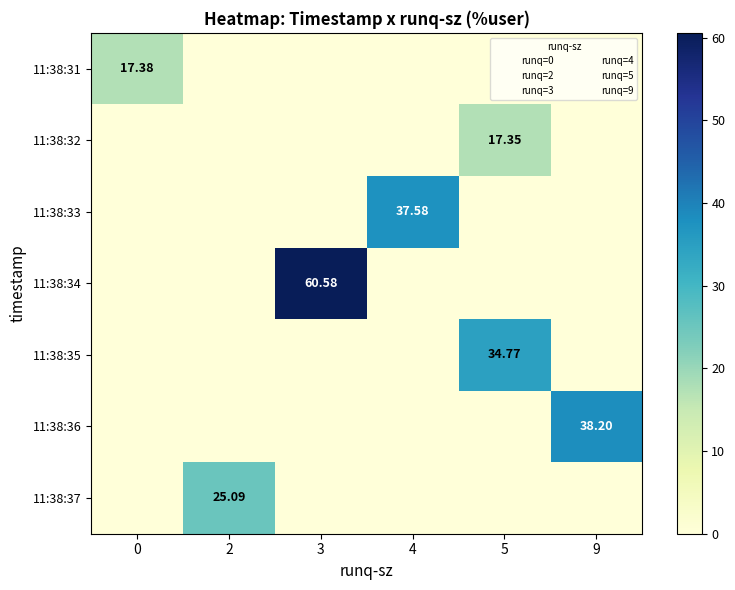

Which series has the widest spread of values?

11:38:34